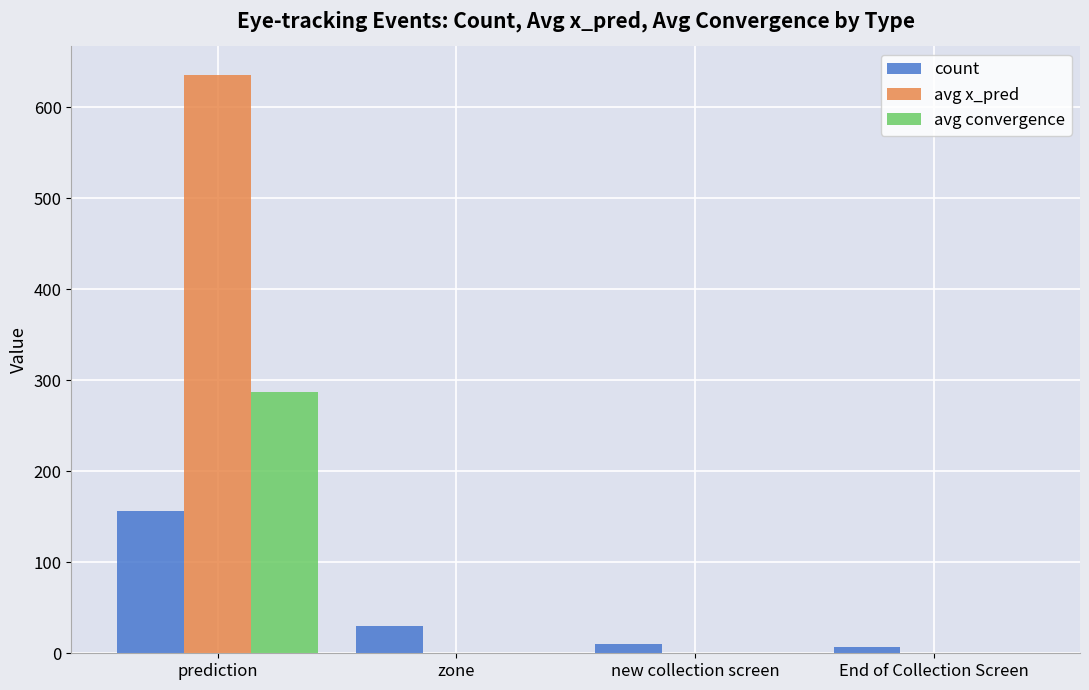

True or false: avg x_pred has a value of 397 at prediction.

False